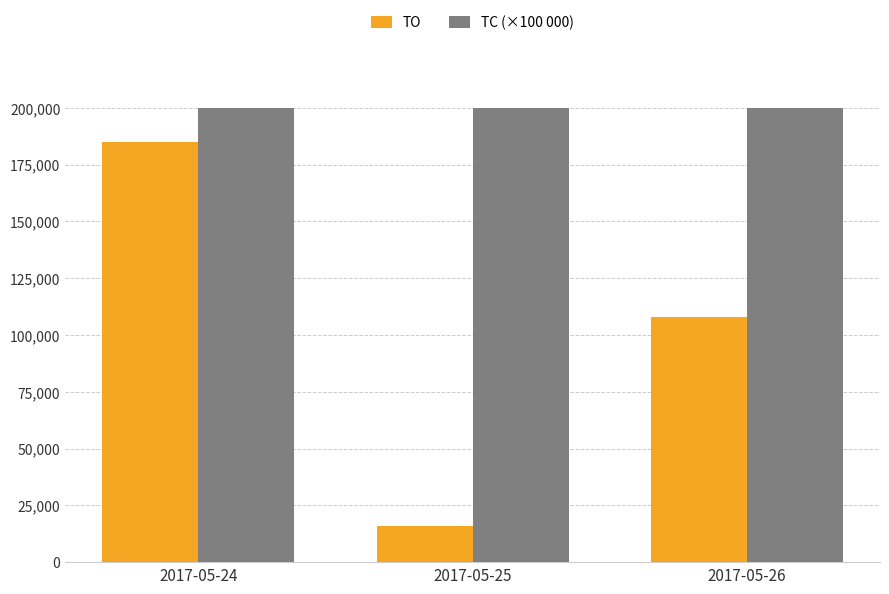

What is the highest value of the TC (×100 000) series?

200000